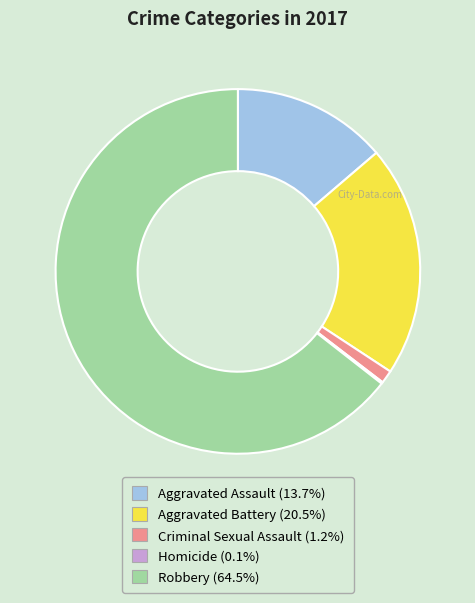

Combined, do Aggravated Assault and Aggravated Battery account for over 50%?

No